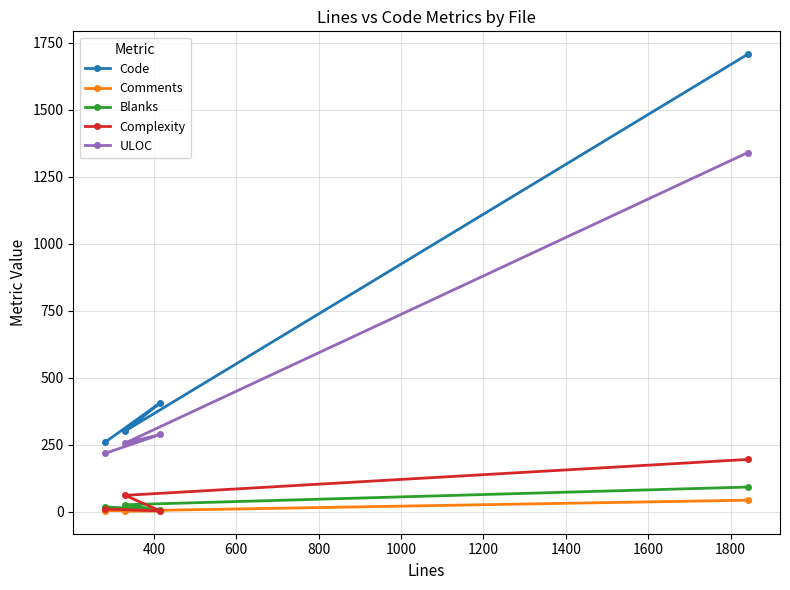

Which series has the largest total across all categories?

Code